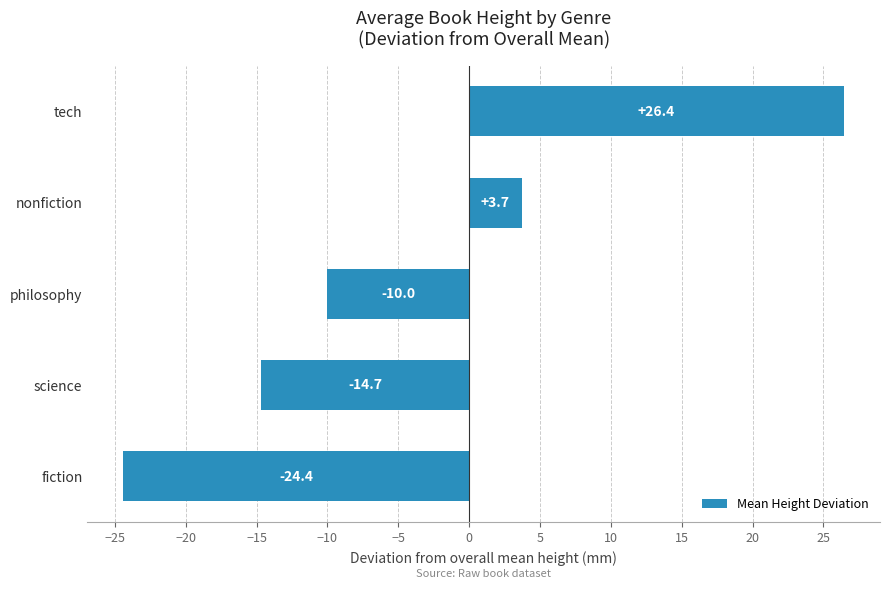

How many data points are less than -10?

3